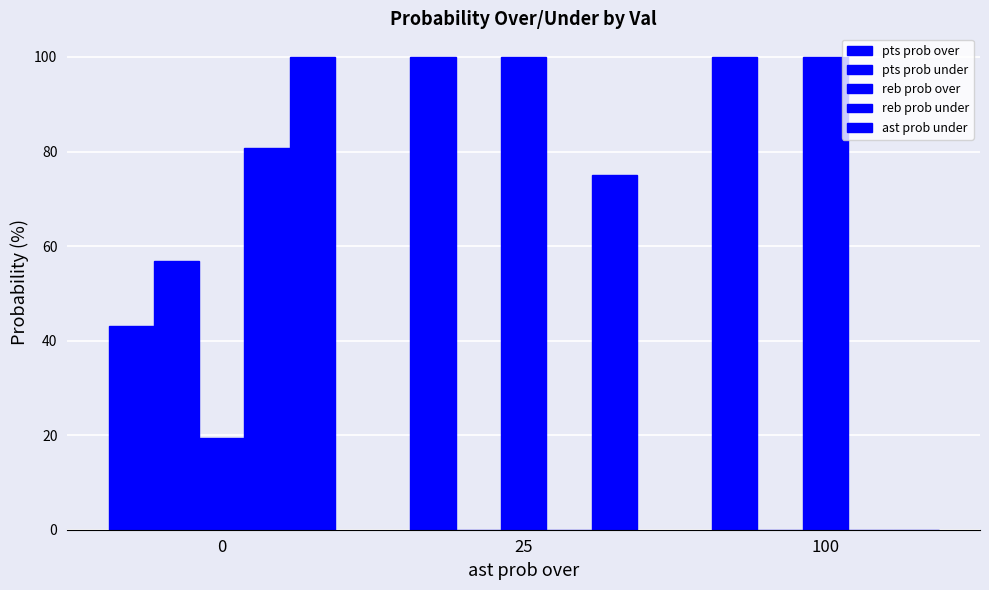

The value of pts prob under at 100 is -20.5. True or false?

False